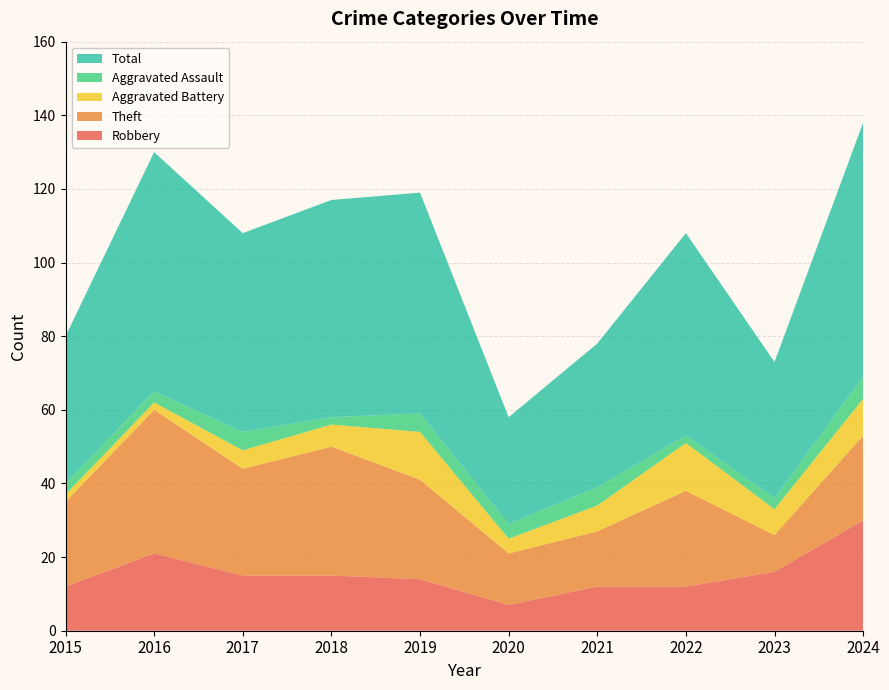

Reading left to right, extract all data points from this chart.

Robbery: 12	21	15	15	14	7	12	12	16	30
Theft: 23	39	29	35	27	14	15	26	10	23
Aggravated Battery: 2	2	5	6	13	4	7	13	7	10
Aggravated Assault: 3	3	5	2	5	4	5	2	3	6
Total: 40	65	54	59	60	29	39	55	37	69